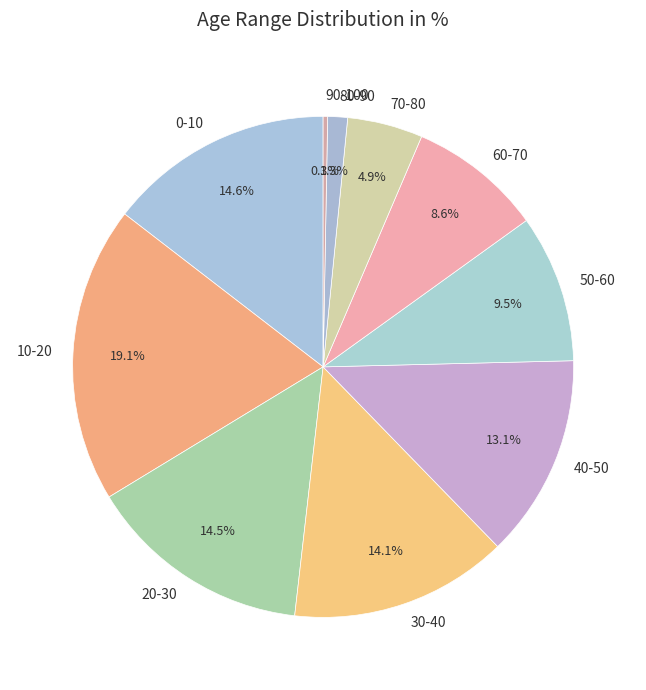

Is there any slice that represents more than half of the pie?

No